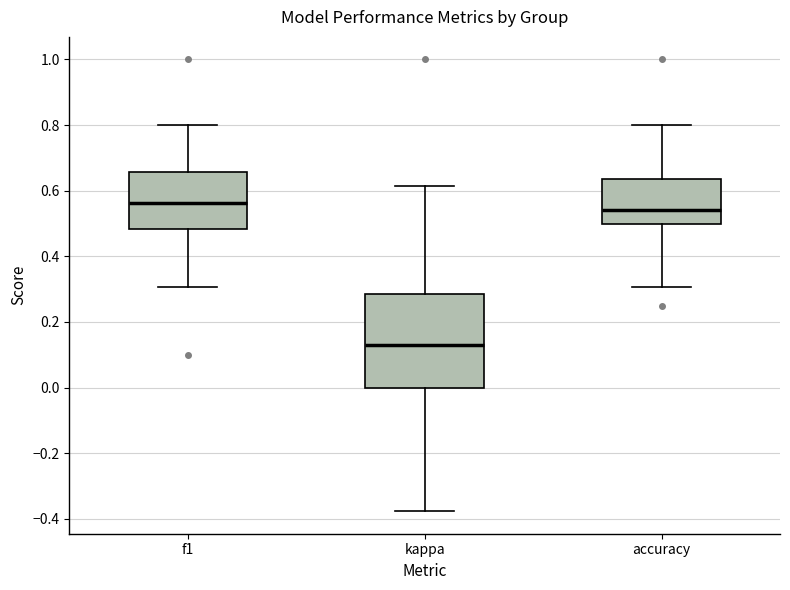

Which box is the tallest, from its lower edge to its upper edge?

kappa